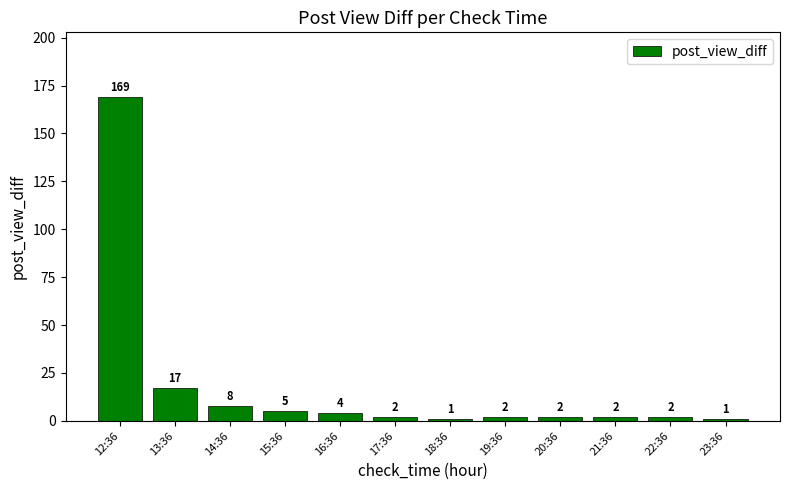

Reading right to left, extract all data points from this chart.

23:36=1	22:36=2	21:36=2	20:36=2	19:36=2	18:36=1	17:36=2	16:36=4	15:36=5	14:36=8	13:36=17	12:36=169